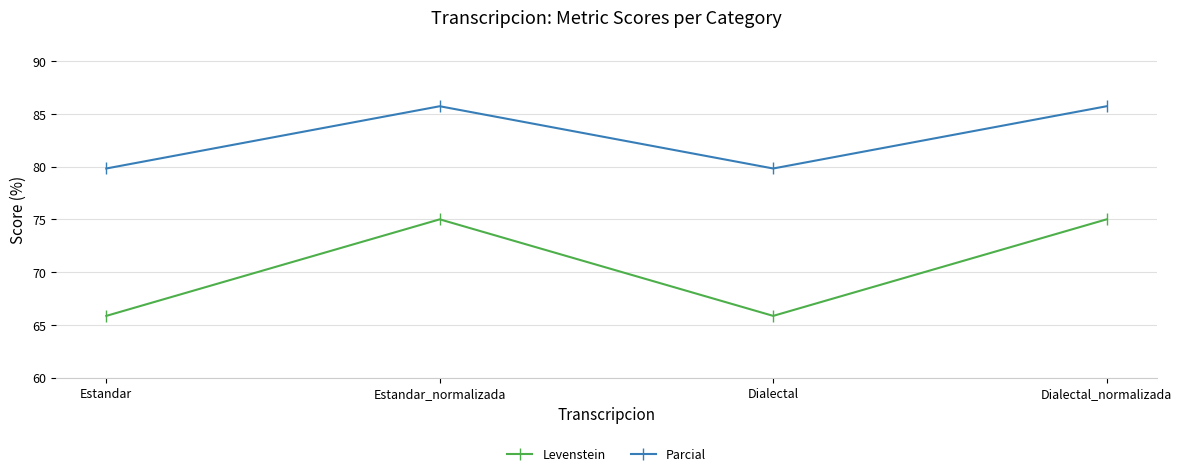

Where does the Parcial series first go above 85?

Estandar_normalizada